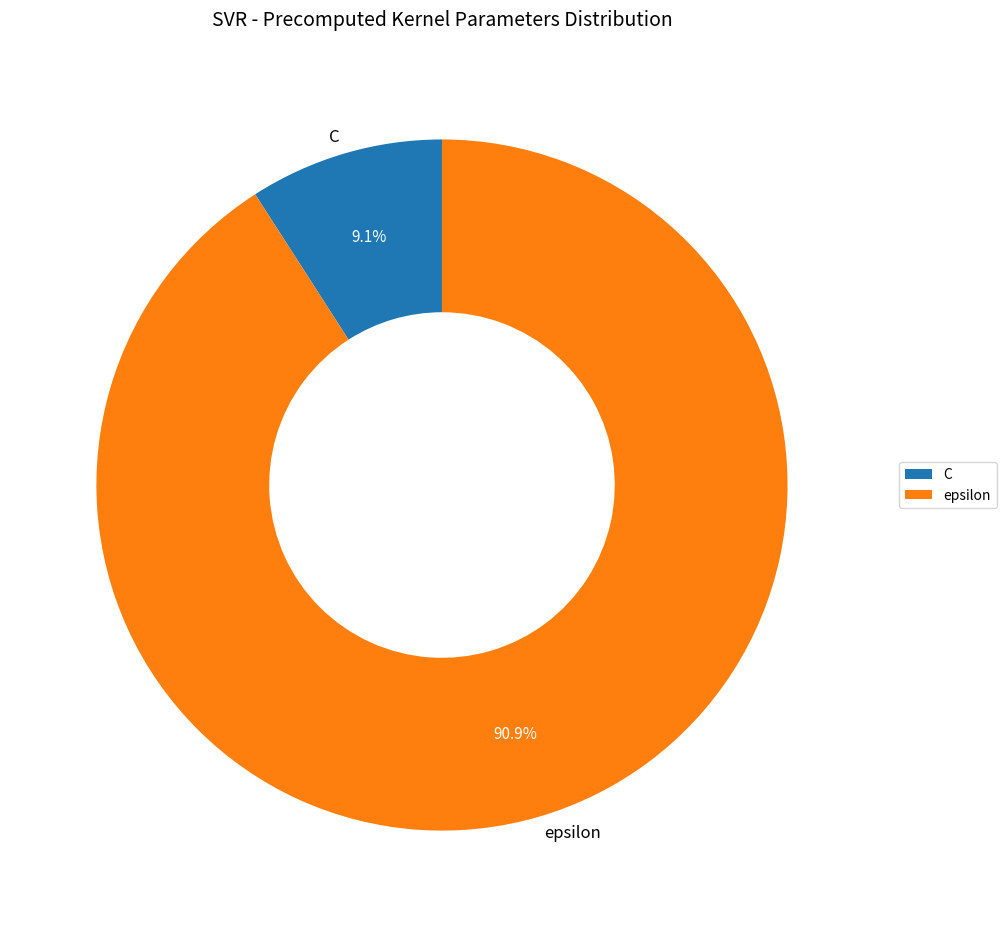

What percentage is the C slice, to the nearest percent?

9%